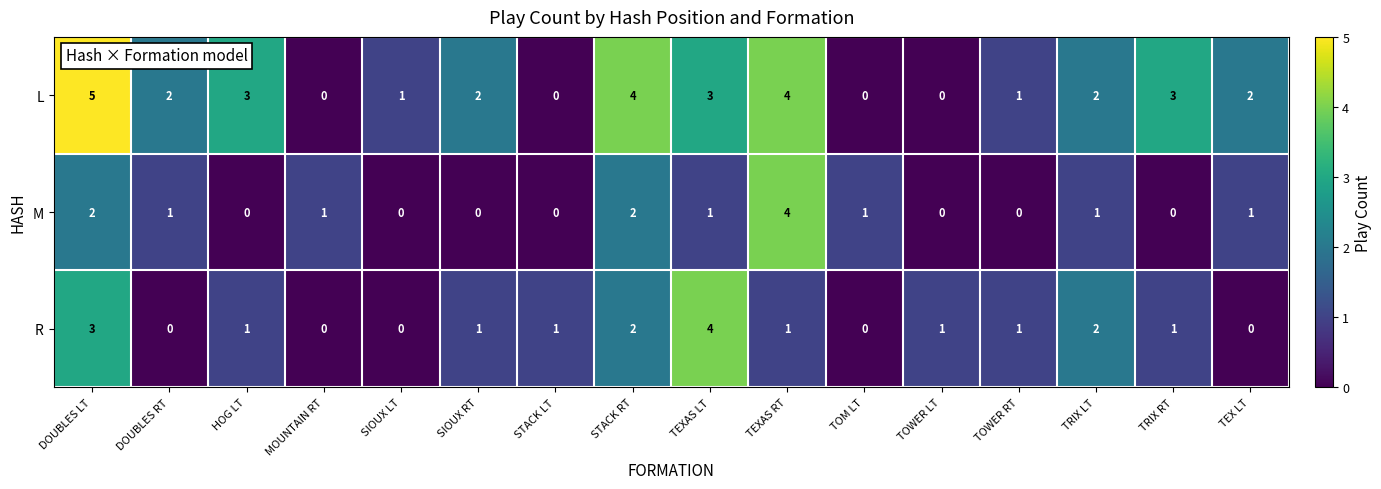

Rank the series at HOG LT from highest to lowest value.

L, R, M